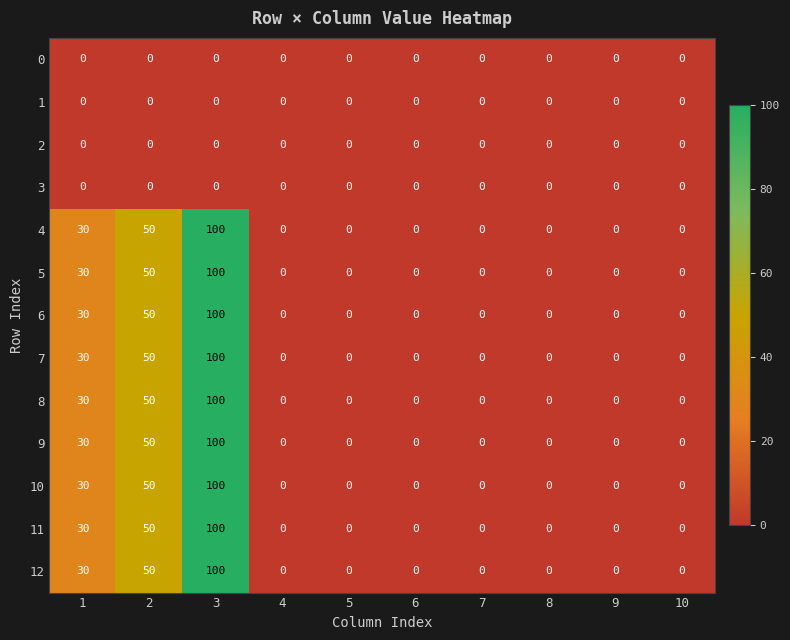

Is the value of 1 at 2 greater than the value of 5 at 3?

No